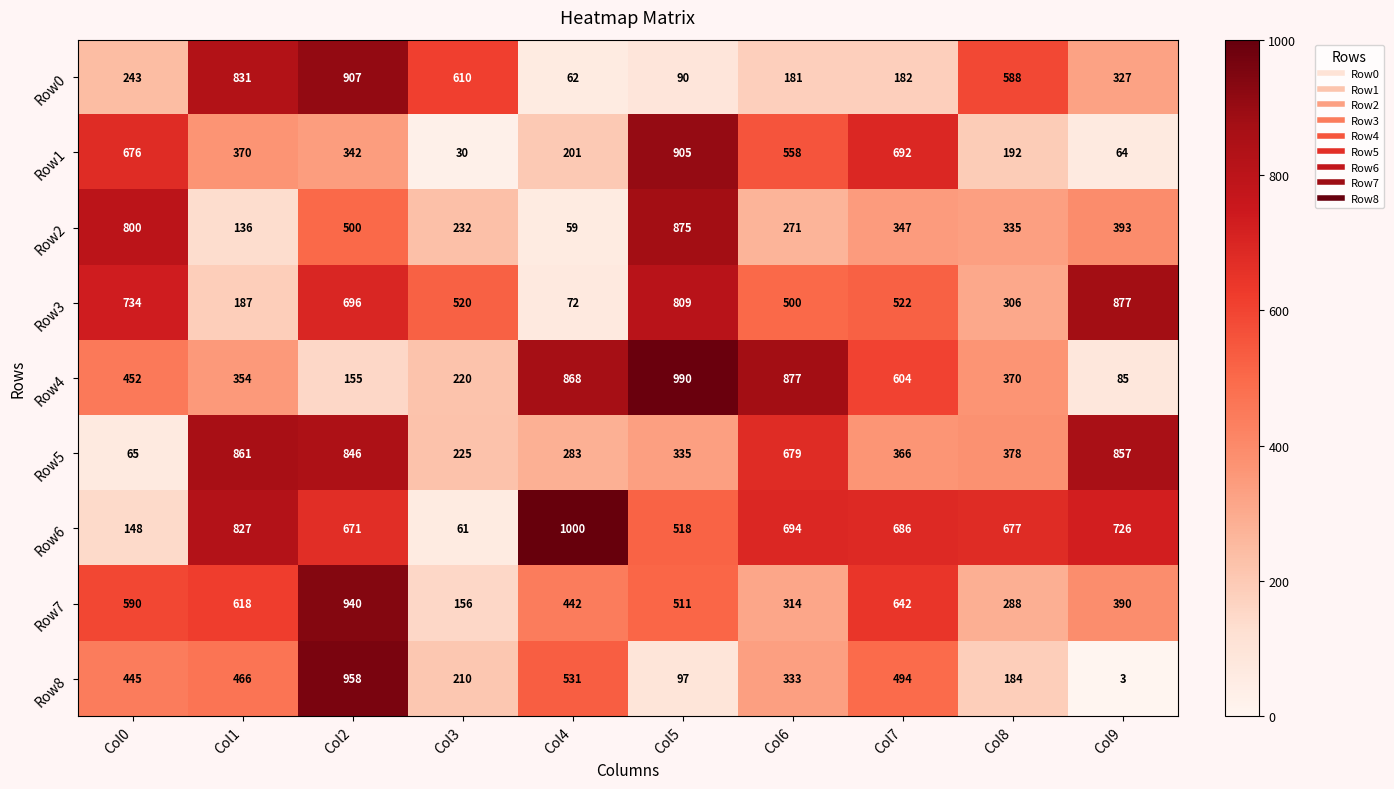

What is the difference between the Row5 values at Col1 and Col5?

526